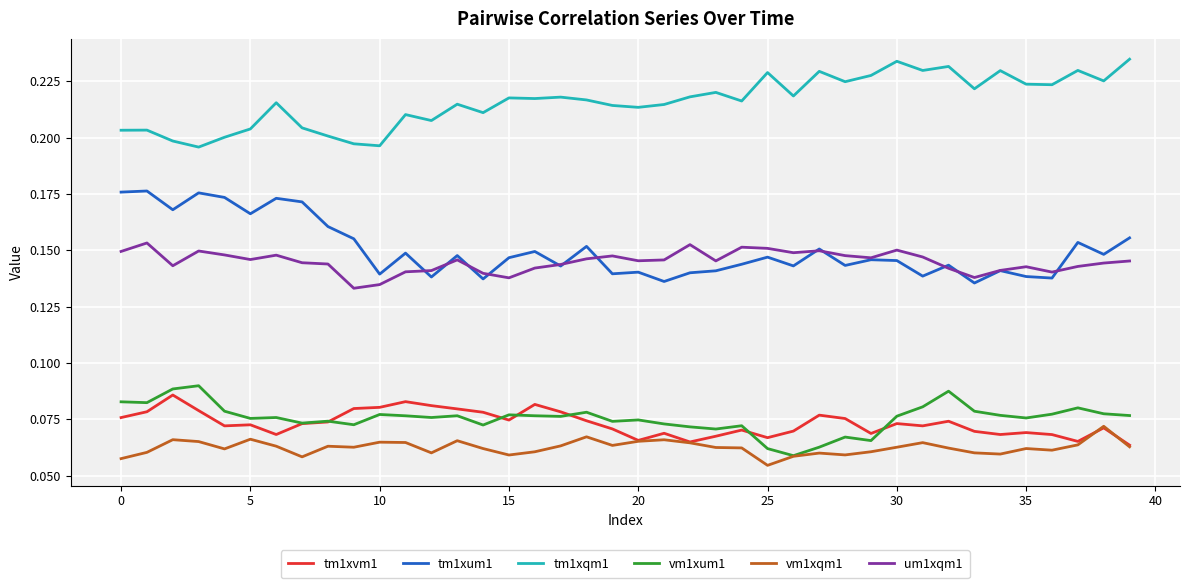

True or false: tm1xqm1 and tm1xvm1 intersect in this chart.

False